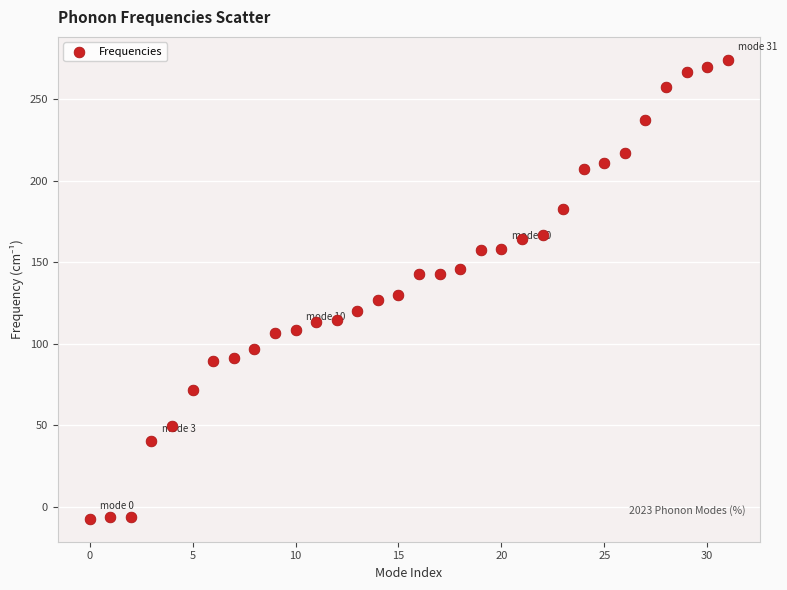

What Y value in the scatter plot is closest to 133?

129.8